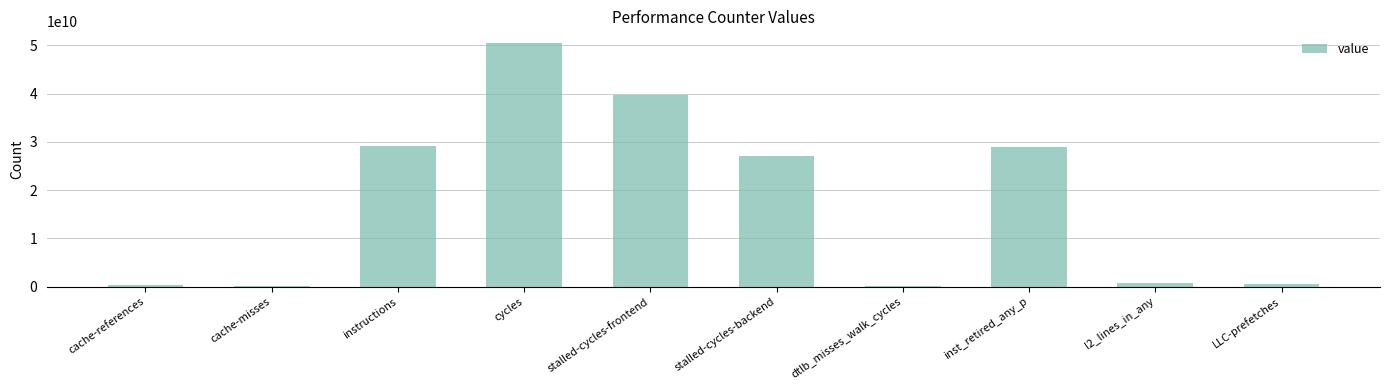

What is the sum of all values?

177474483198